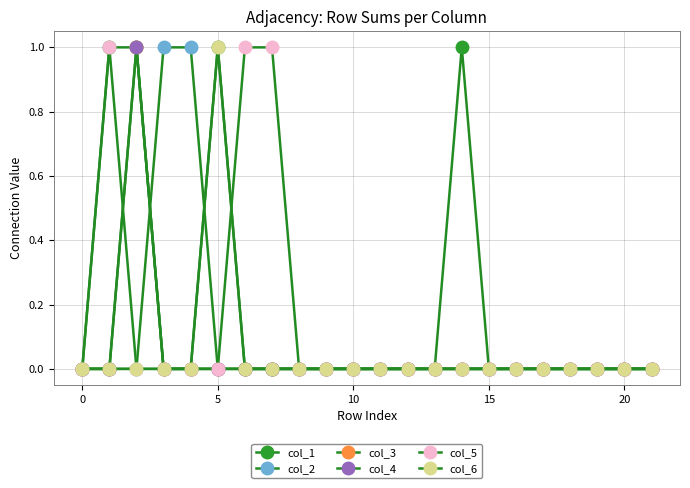

How many data points in col_2 are above 0?

2